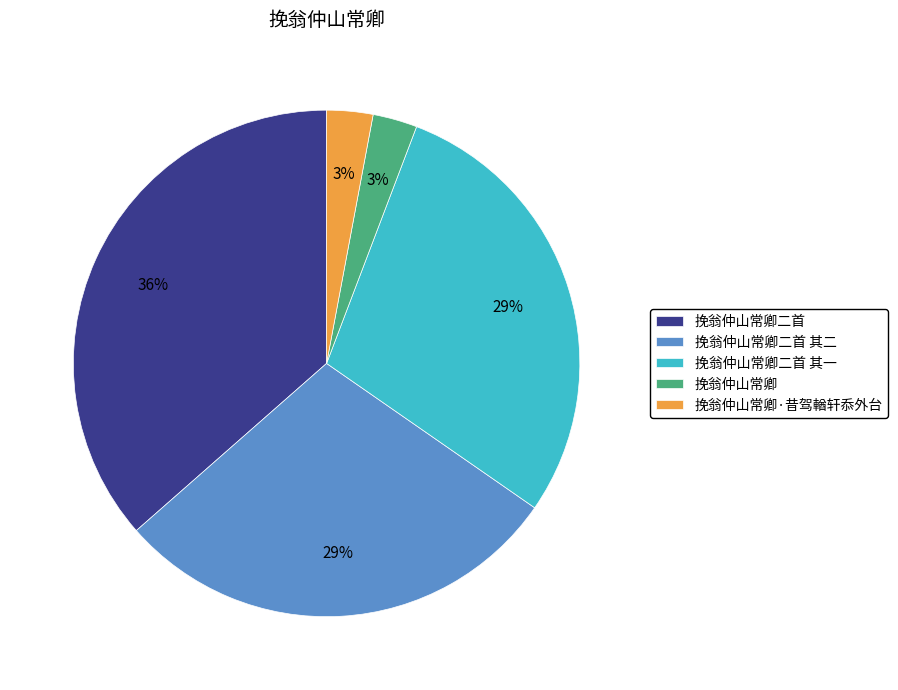

To the nearest percent, what is the average slice percentage?

20%